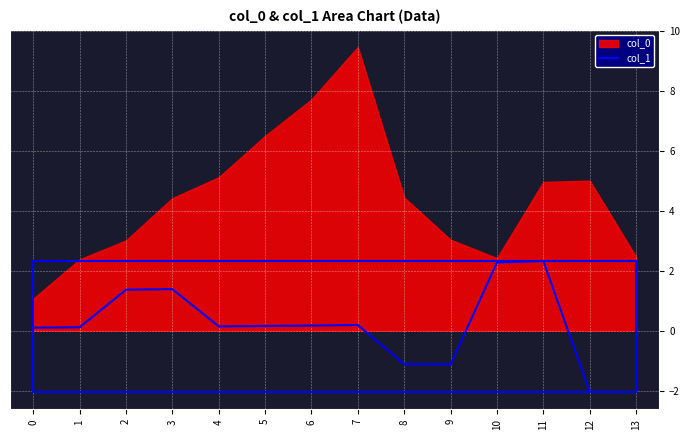

The col_1 series shows 3.8 at 11. True or false?

False